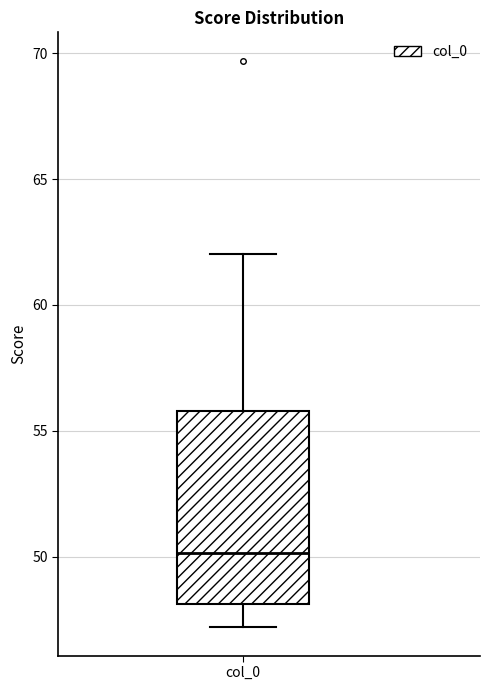

Read this box plot against the y-axis: the position of the median line, the range covered by the box, and the ends of both whiskers. The values are not printed on the chart, so give them approximately, as read against the axis.

median 50, box 48 to 56, whiskers 47 to 62